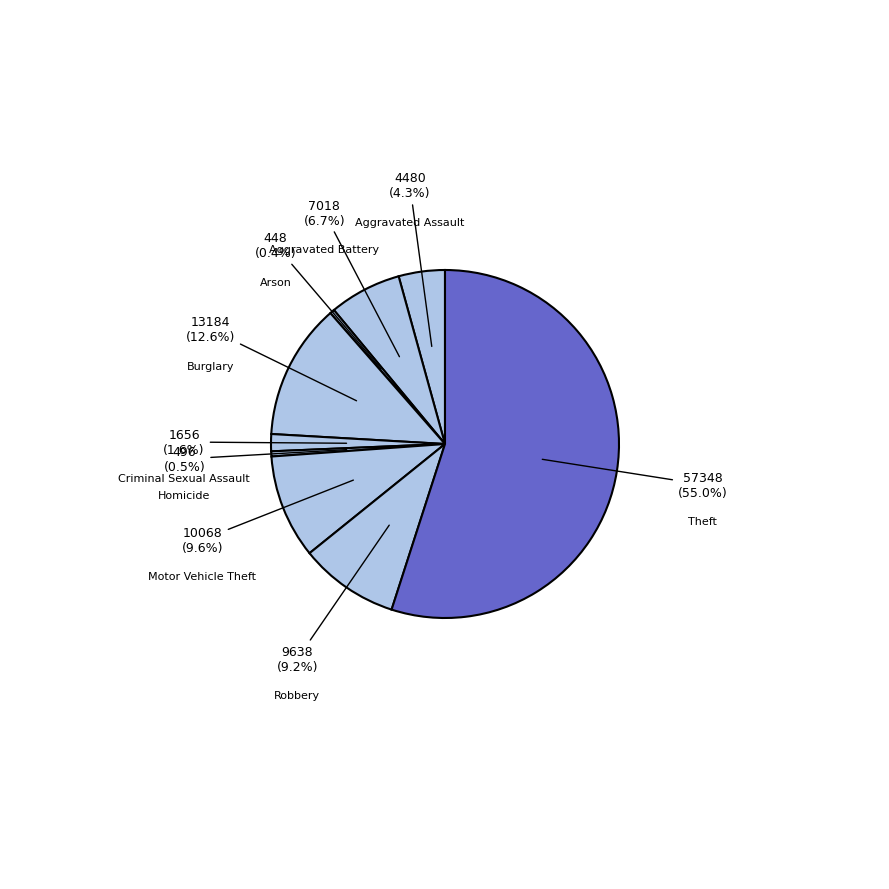

What is the largest slice in the pie chart?

Theft